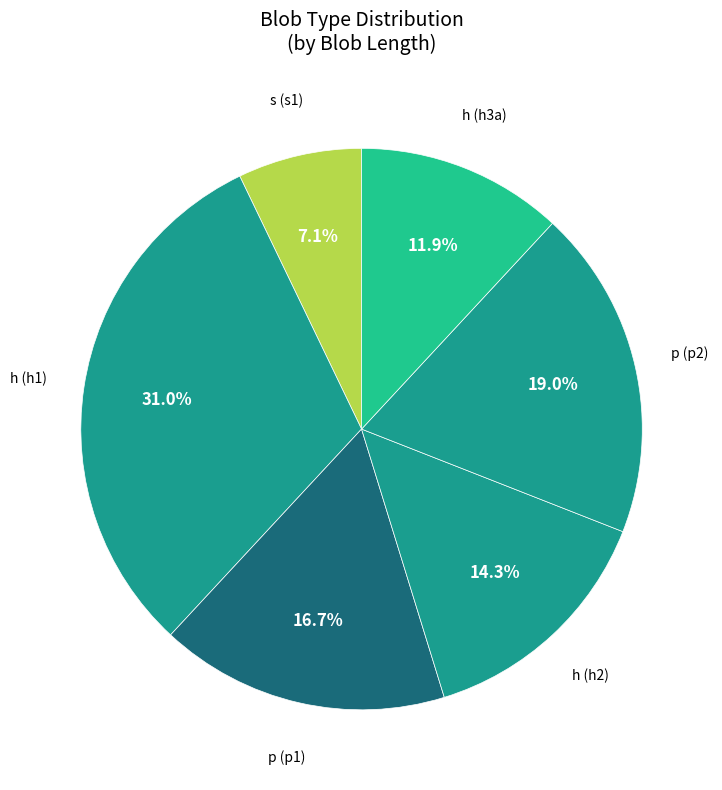

Which slice is the smallest?

s (s1)